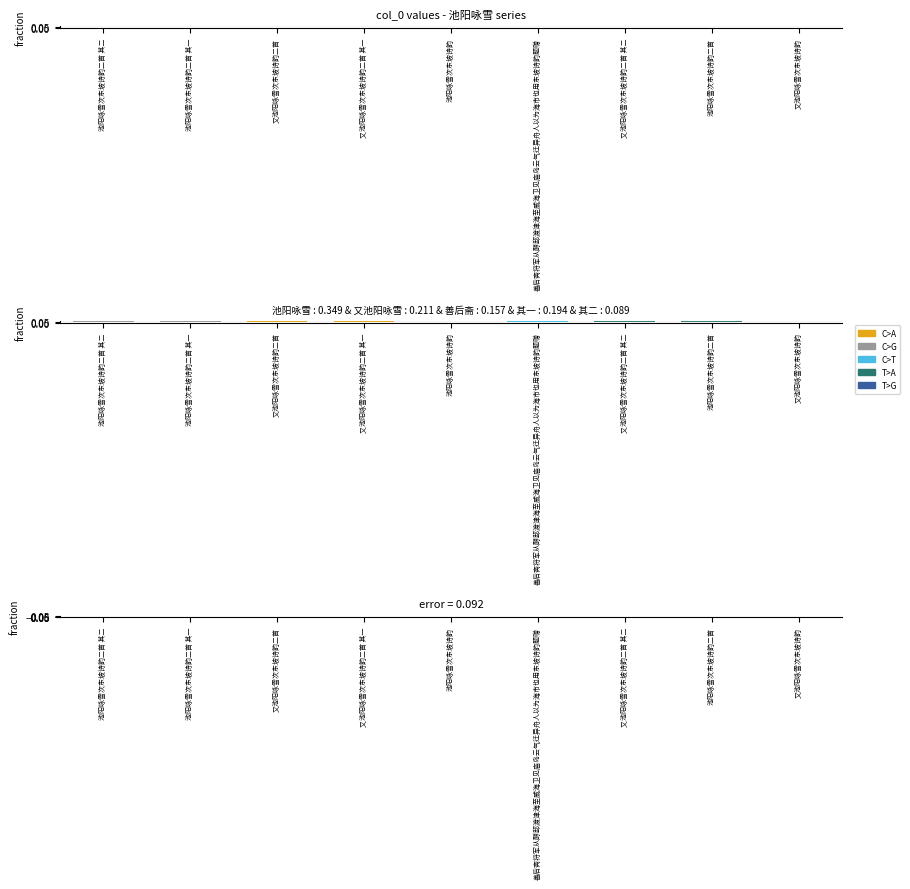

Which category has the highest value across all series?

又池阳咏雪次东坡诗韵二首